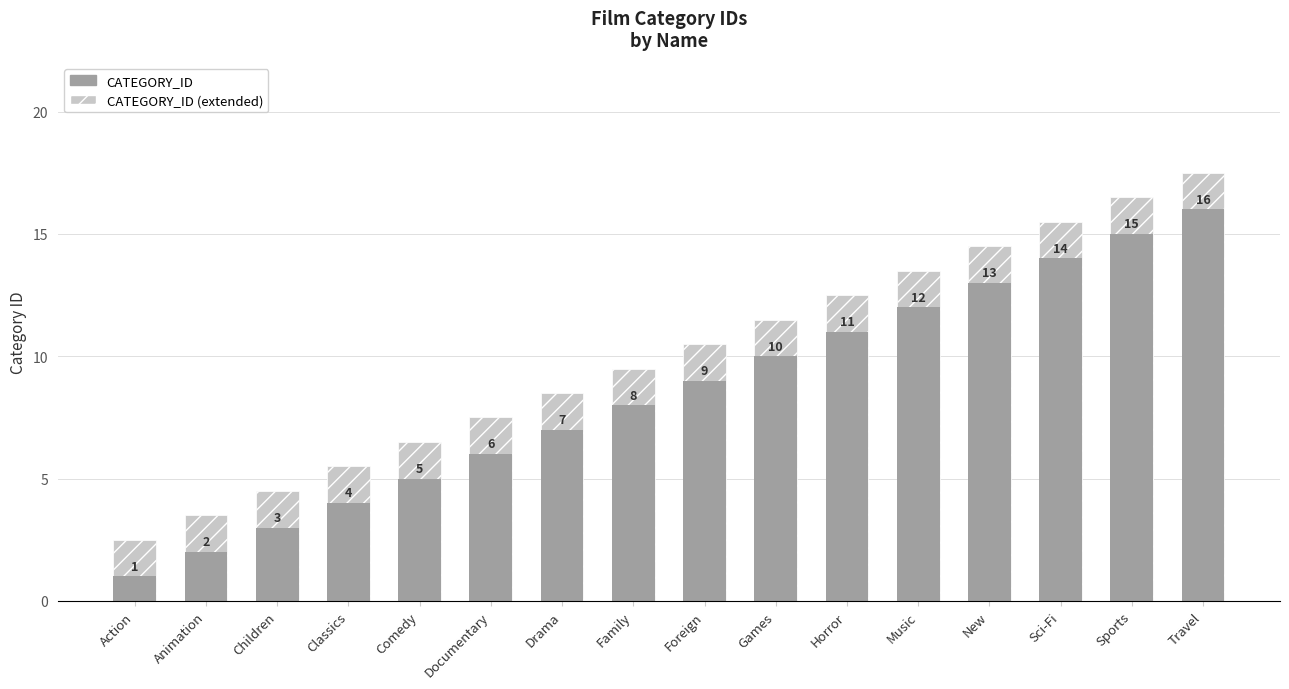

What is the label of the 14th bar from the right?

Children